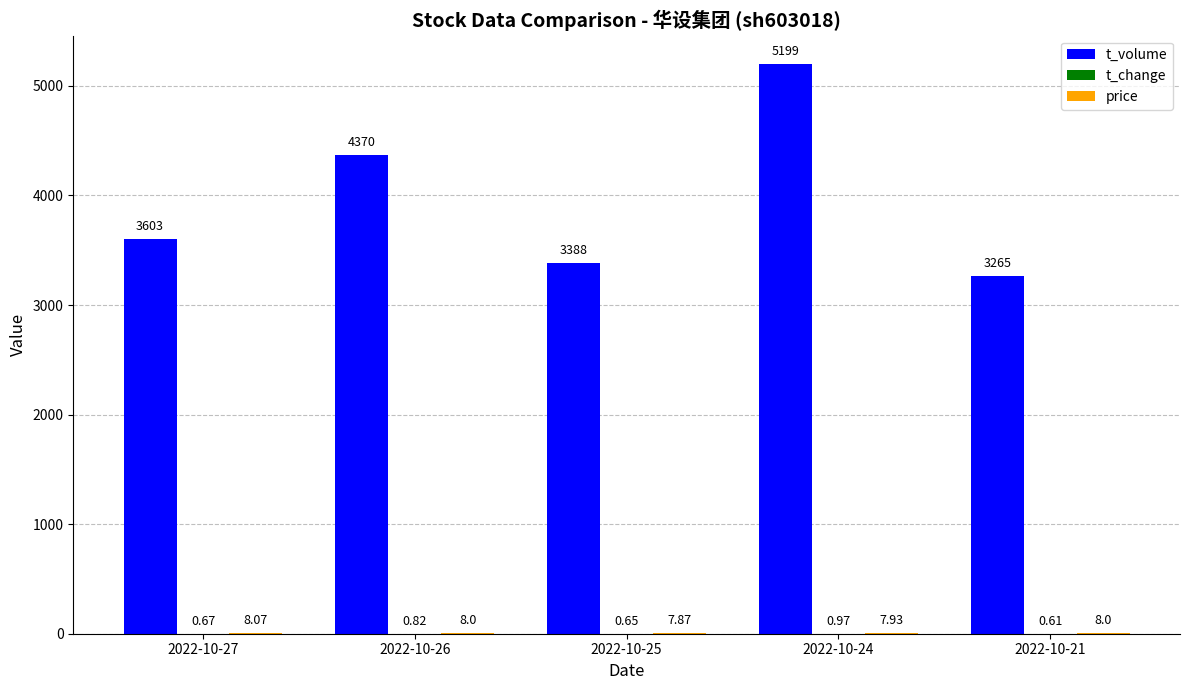

Are the bars horizontal?

No